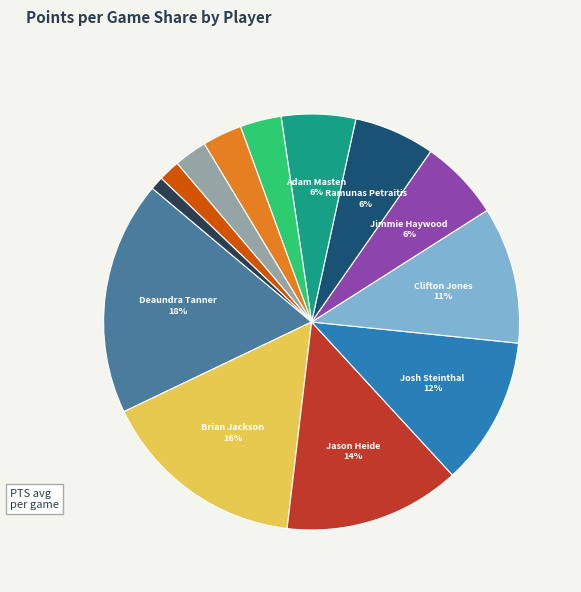

Is there any slice that represents more than half of the pie?

No